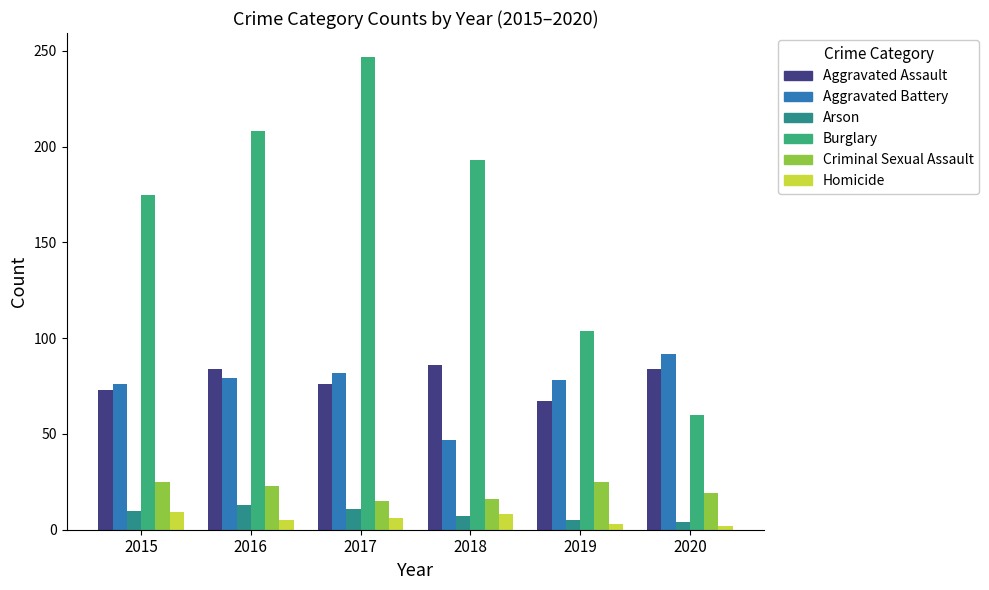

At how many categories does at least one series exceed 22?

6